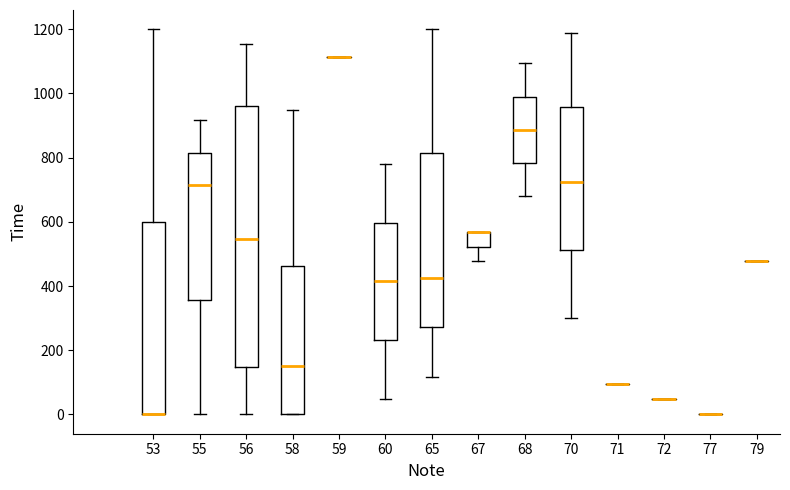

Reading left to right, transcribe this box plot: for each box, give where its median line is, the range the box spans, and where its two whiskers end, as read against the y-axis. The values are not printed on the chart, so give them approximately, as read against the axis.

53: median 0 (drawn on the box's lower edge), box 0 to 600, whiskers 0 to 1200
55: median 720, box 360 to 820, whiskers 0 to 920
56: median 540, box 140 to 960, whiskers 0 to 1160
58: median 140, box 0 to 460, whiskers 0 to 940
59: box collapsed to a line at 1120, whiskers 1120 to 1120
60: median 420, box 240 to 600, whiskers 40 to 780
65: median 420, box 280 to 820, whiskers 120 to 1200
67: median 560 (drawn on the box's upper edge), box 520 to 560, whiskers 480 to 560
68: median 880, box 780 to 1000, whiskers 680 to 1100
70: median 720, box 520 to 960, whiskers 300 to 1180
71: box collapsed to a line at 100, whiskers 100 to 100
72: box collapsed to a line at 40, whiskers 40 to 40
77: box collapsed to a line at 0, whiskers 0 to 0
79: box collapsed to a line at 480, whiskers 480 to 480